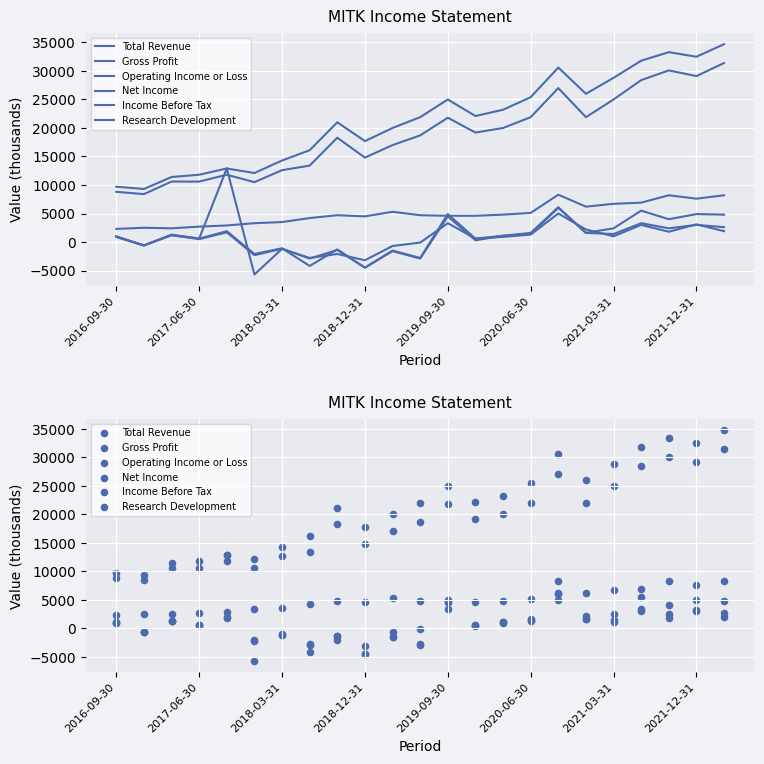

Which series has the widest spread of Y values?

Total Revenue